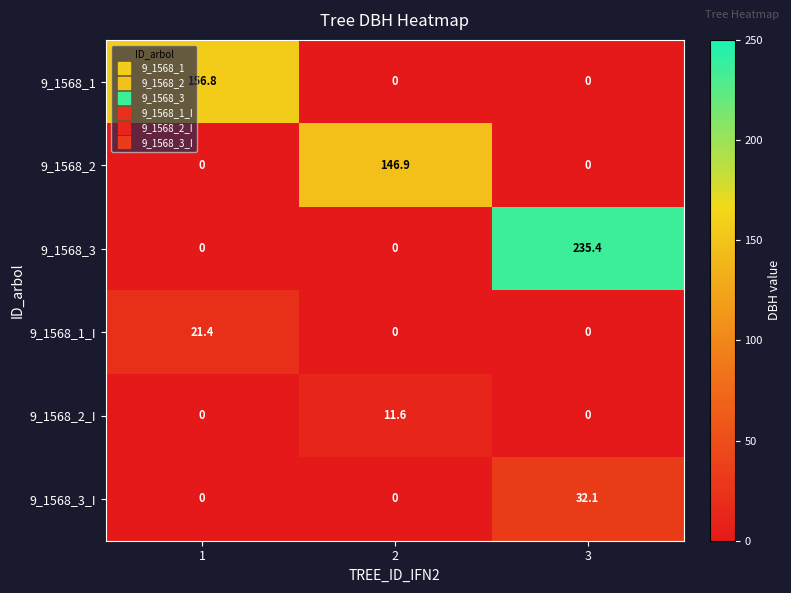

Rank the series by their maximum value, from highest to lowest.

9_1568_3, 9_1568_1, 9_1568_2, 9_1568_3_I, 9_1568_1_I, 9_1568_2_I